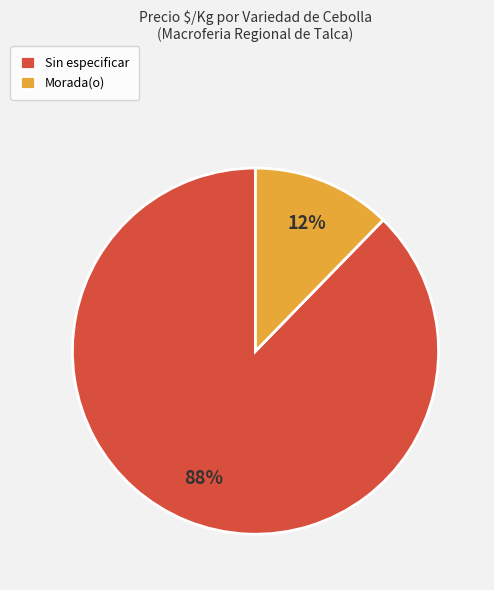

Is the sum of Morada(o) and Sin especificar greater than half?

Yes